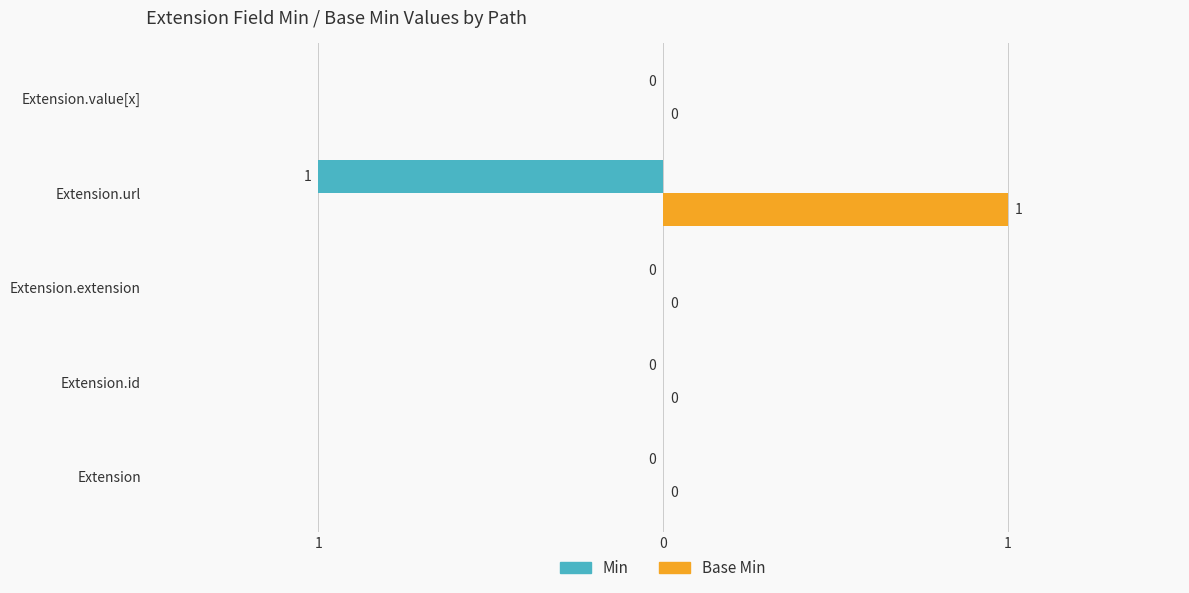

What is the label of the 5th bar from the right?

Extension